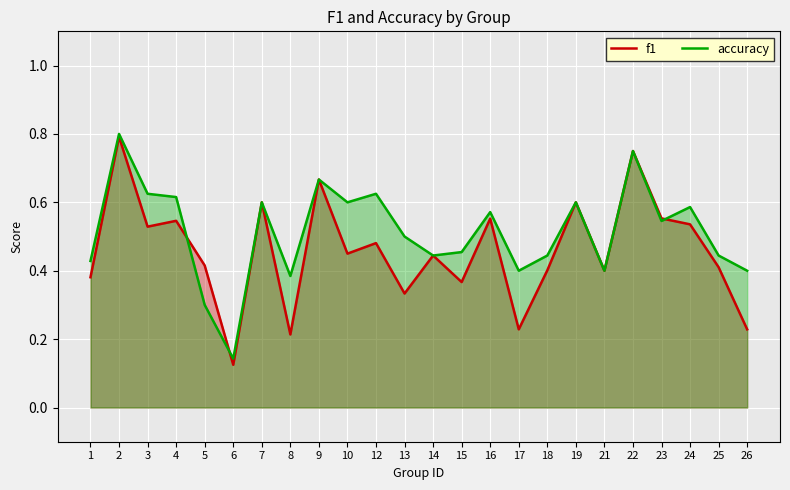

How many interior local valleys does the accuracy series have?

7